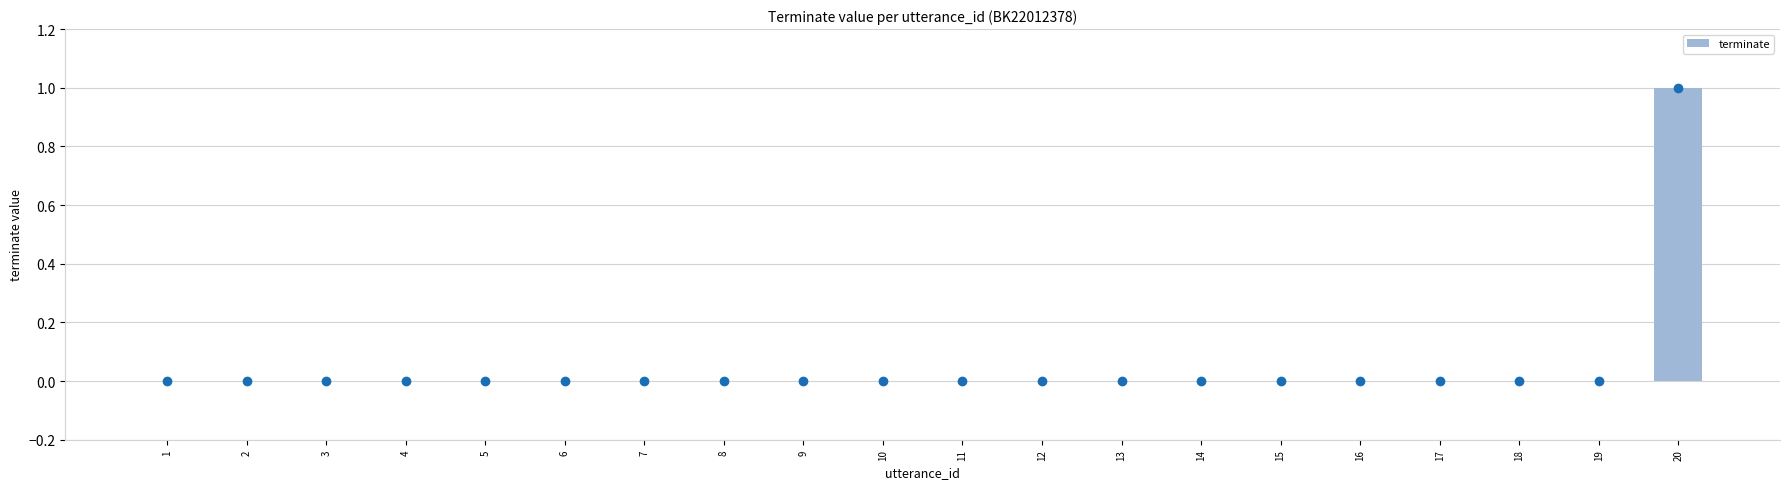

Is it true that the value at 13 is 0?

True